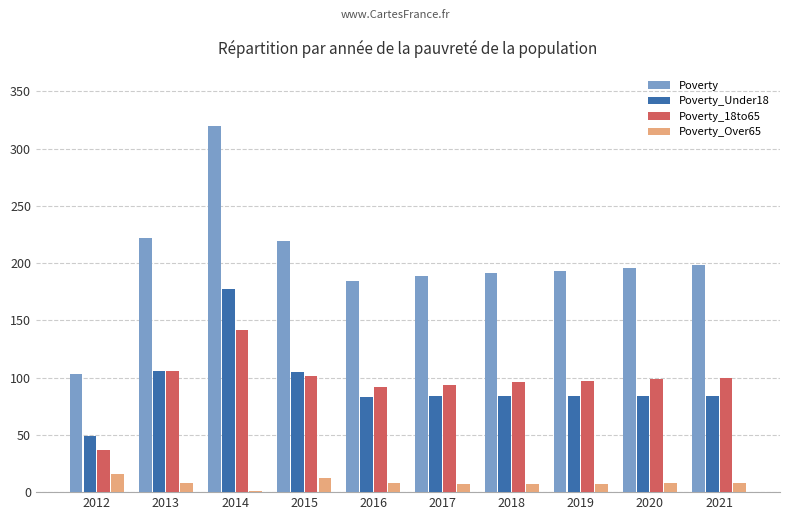

True or false: Poverty_Over65 has a value of 7 at 2019.

True